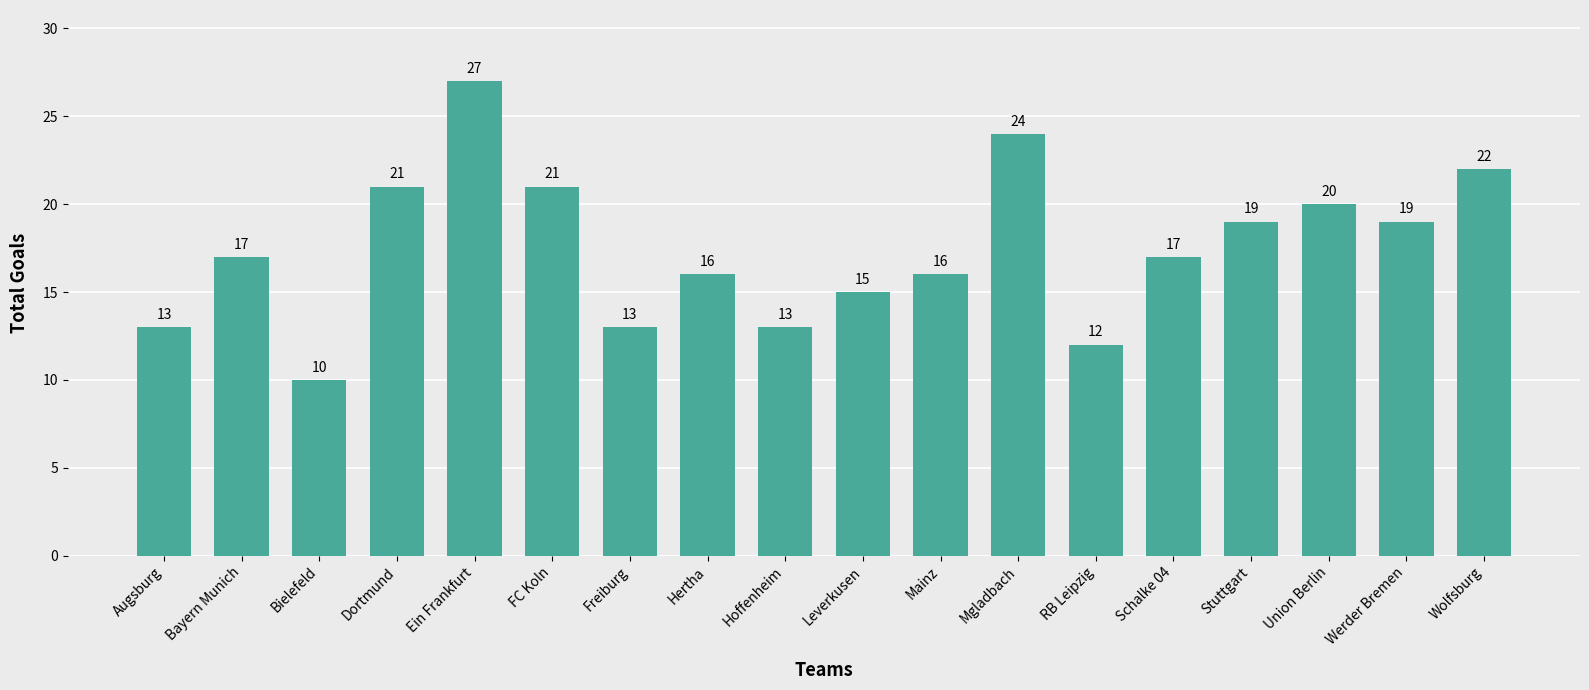

Reading left to right, what are all the values shown in this chart?

13	17	10	21	27	21	13	16	13	15	16	24	12	17	19	20	19	22